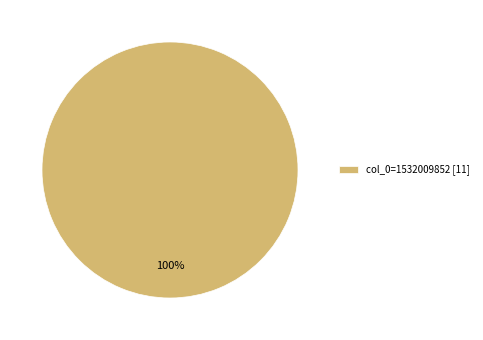

To the nearest percent, what percentage of the pie is col_0=1532009852 [11]?

100%